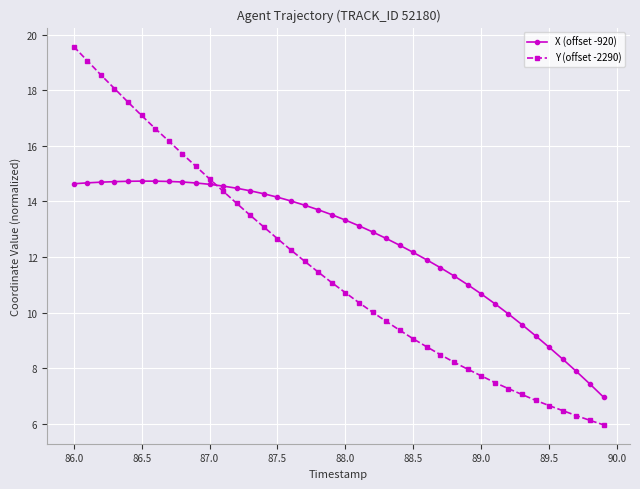

How many data points in X (offset -920) are above 13?

22